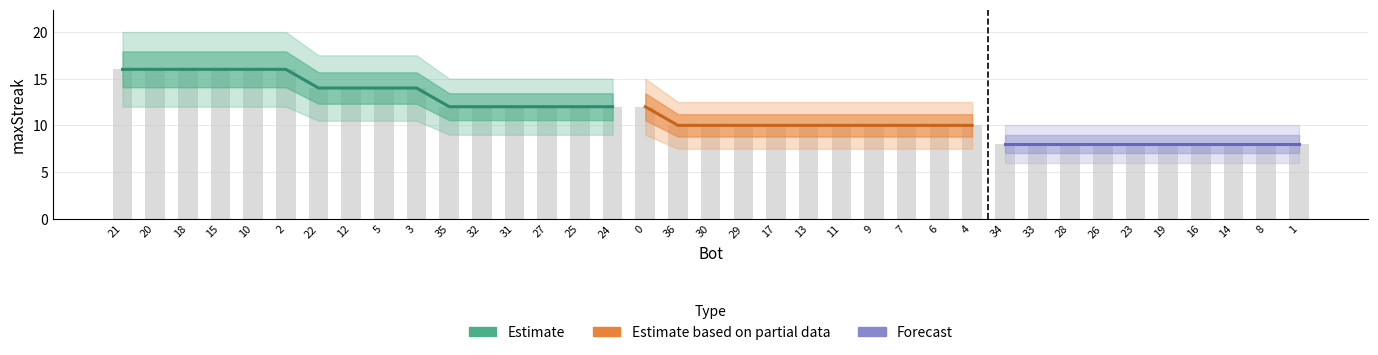

What is the ratio of the value at 20 to the value at 25?

1.3